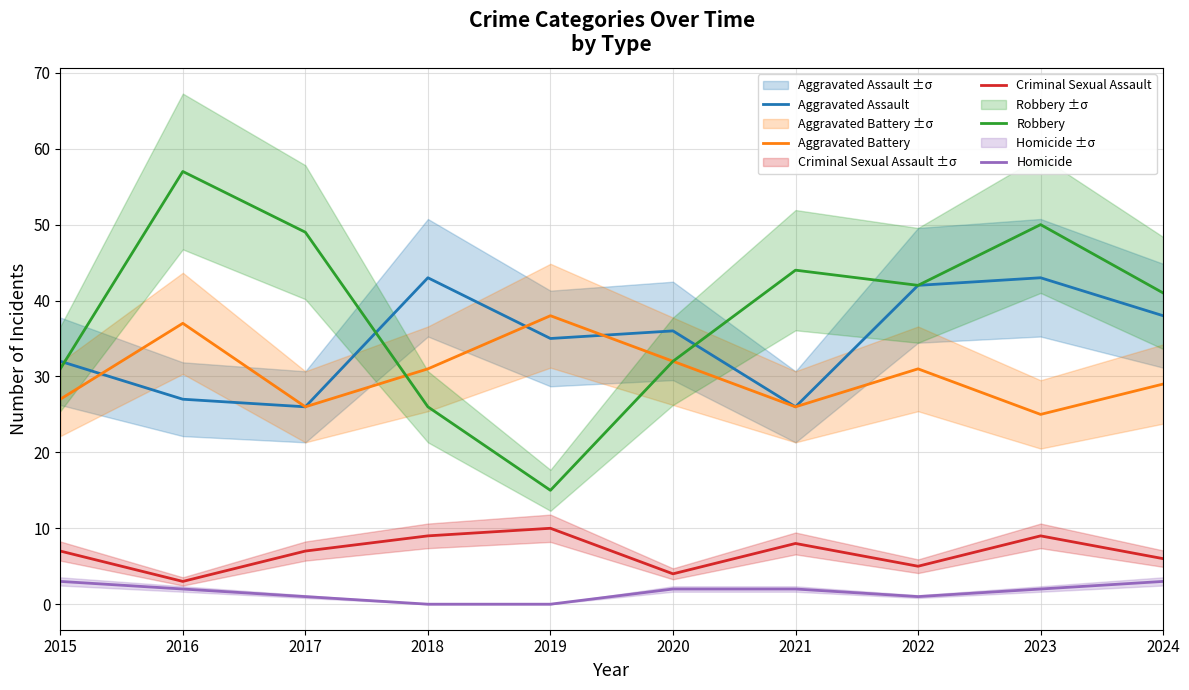

What is the difference between the maximum and minimum values in the Aggravated Assault series?

17